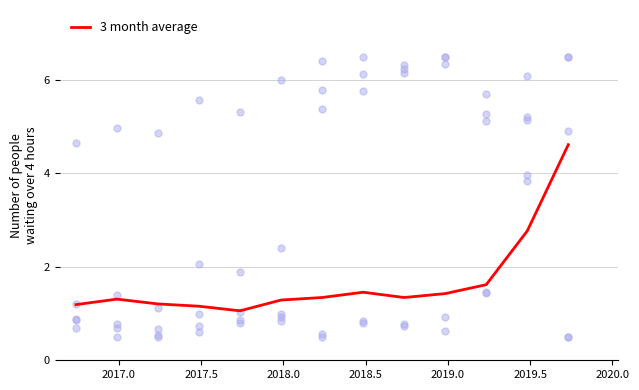

What is the highest value of the 3 month average series?

4.6